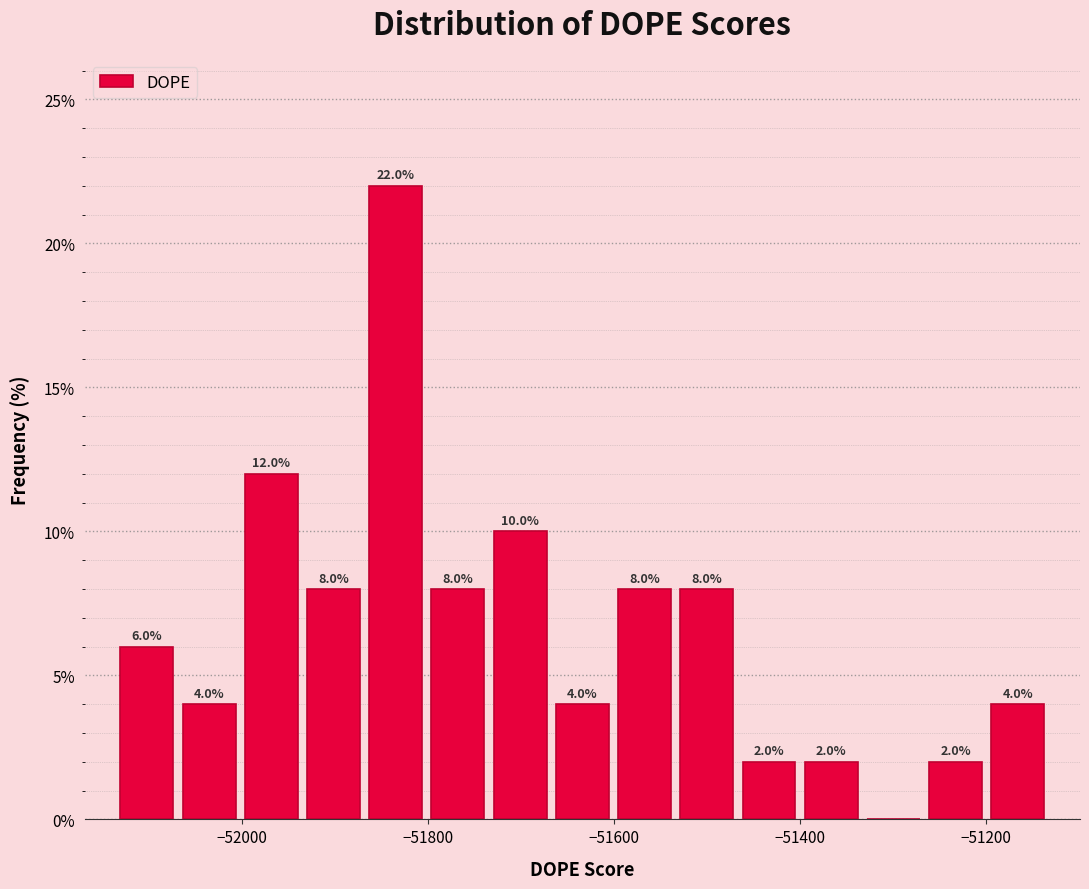

Around what value on the x-axis is the tallest bar? Give the approximate position of its centre, as read against the axis.

-51840